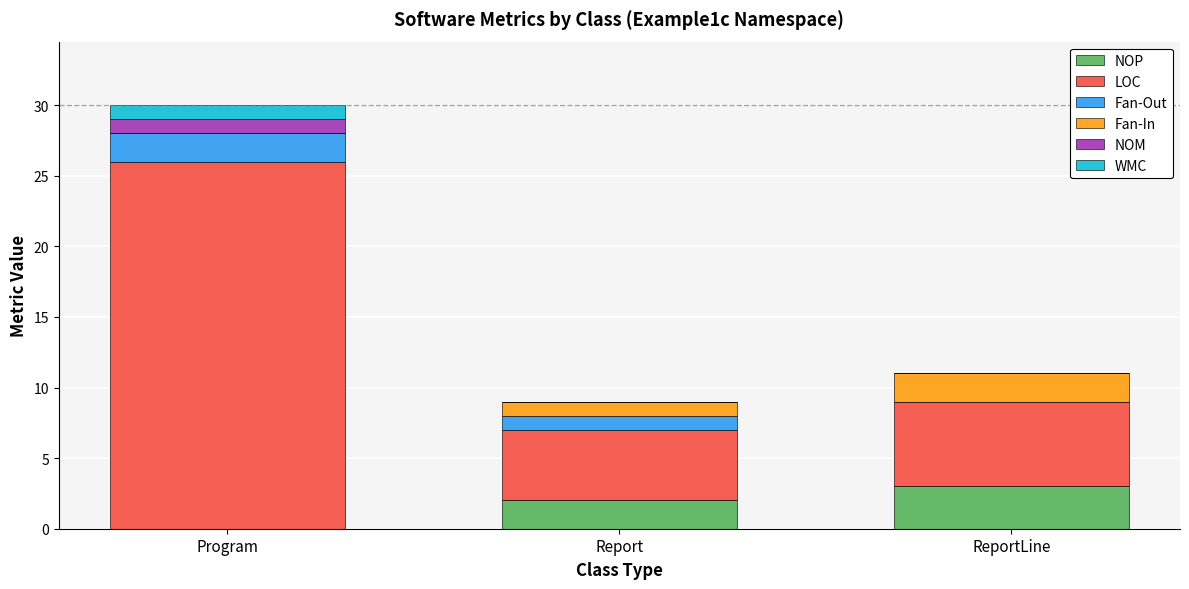

The NOP series shows 0 at Program. True or false?

True